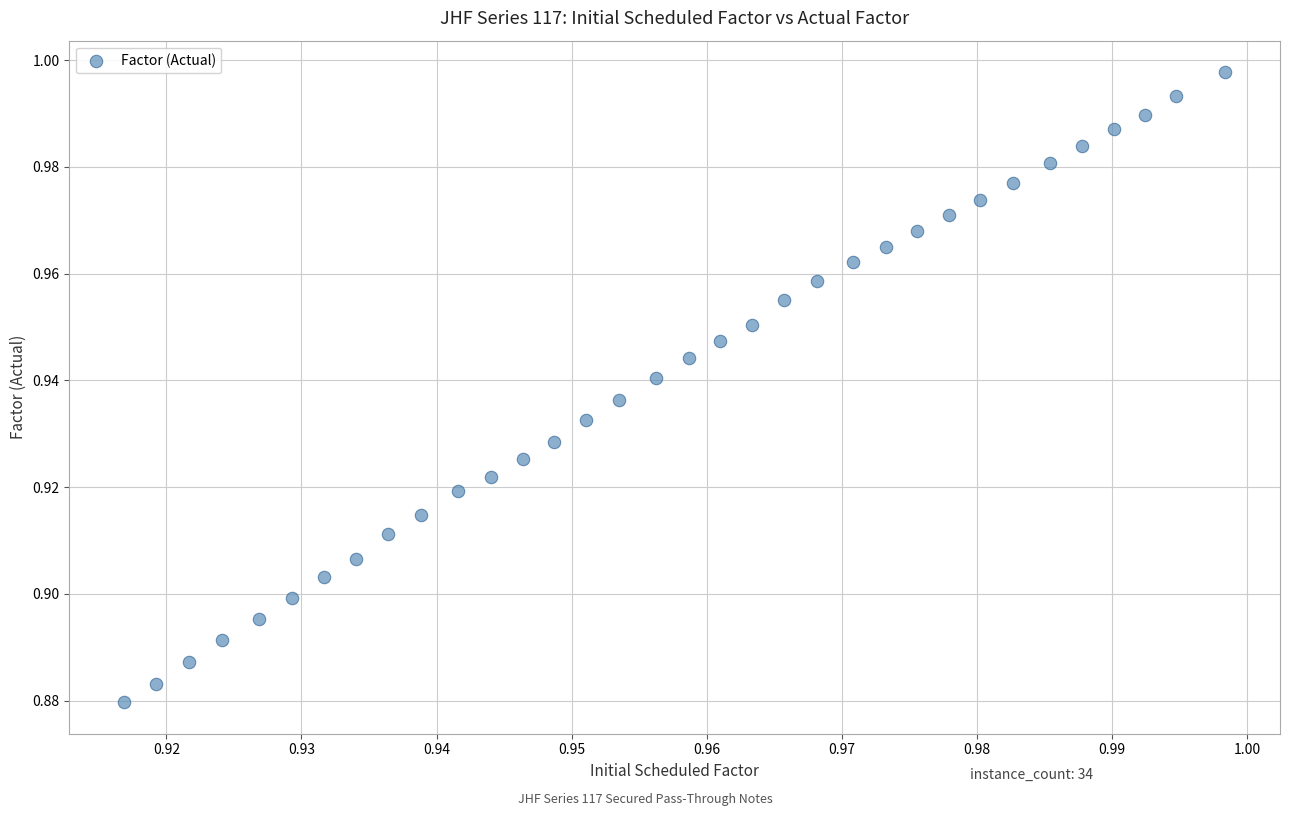

Count the number of points in this scatter plot.

34